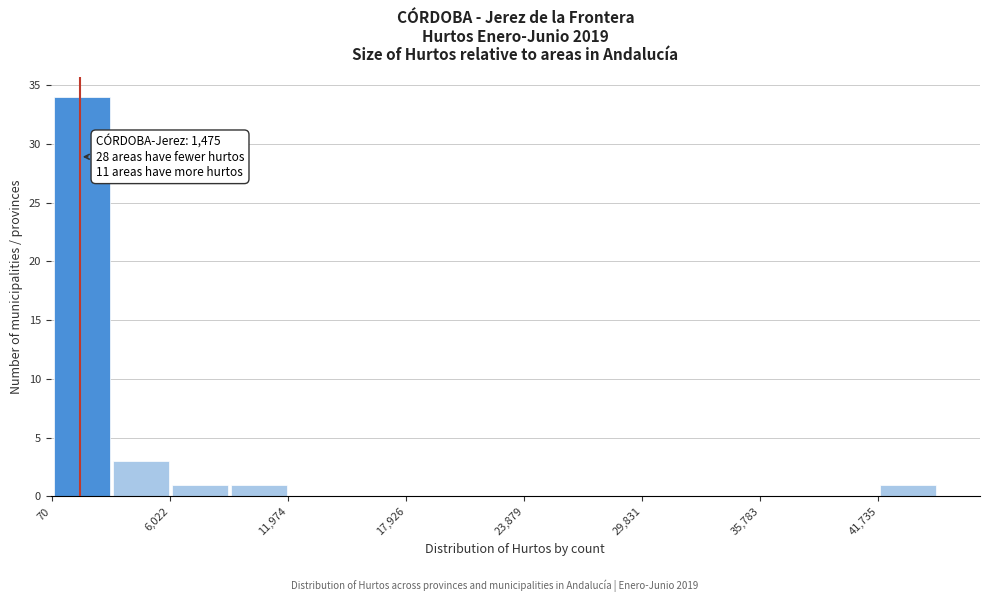

Read against the x-axis, roughly where is the centre of the tallest bar?

2000